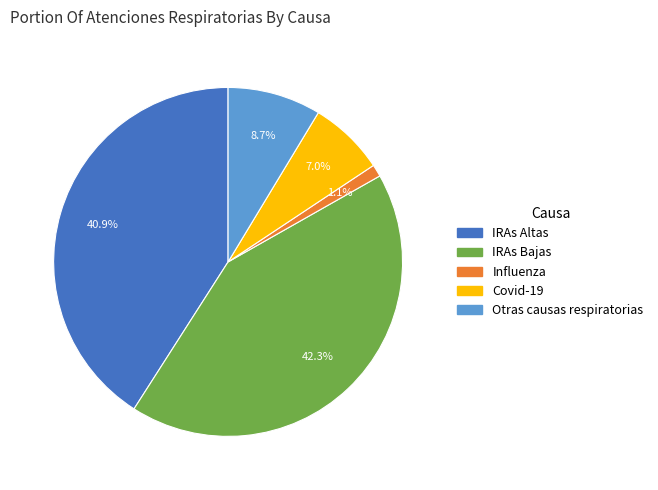

Rank the categories by value from lowest to highest.

Influenza, Covid-19, Otras causas respiratorias, IRAs Altas, IRAs Bajas